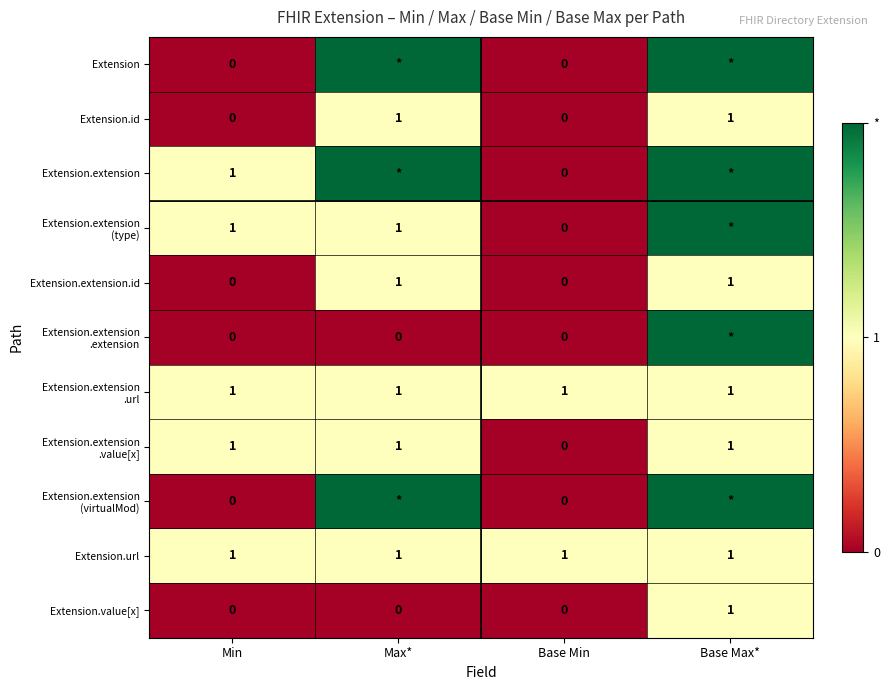

True or false: Extension.url has a value of 0 at Base Min.

False